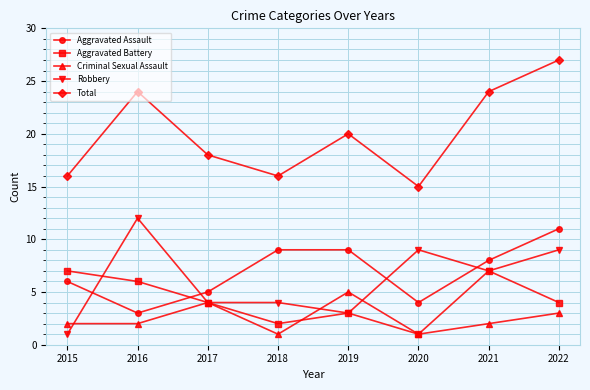

What is the difference between the highest and lowest values at 2019?

17